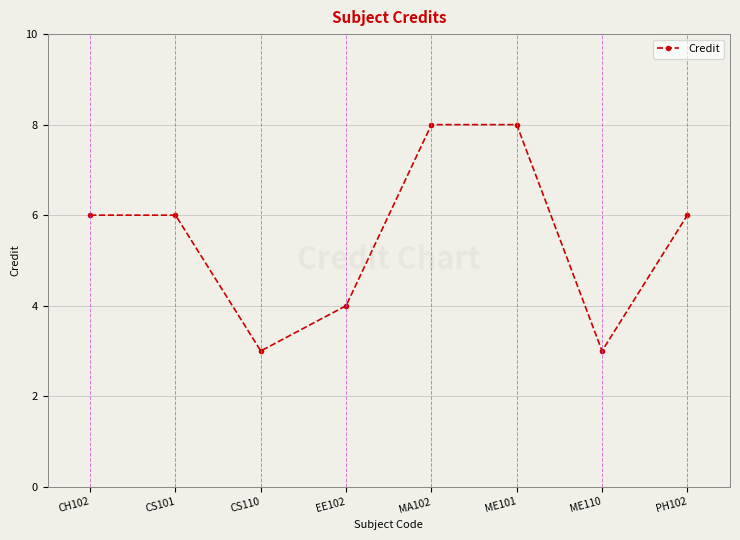

What is the maximum value shown in the chart?

8